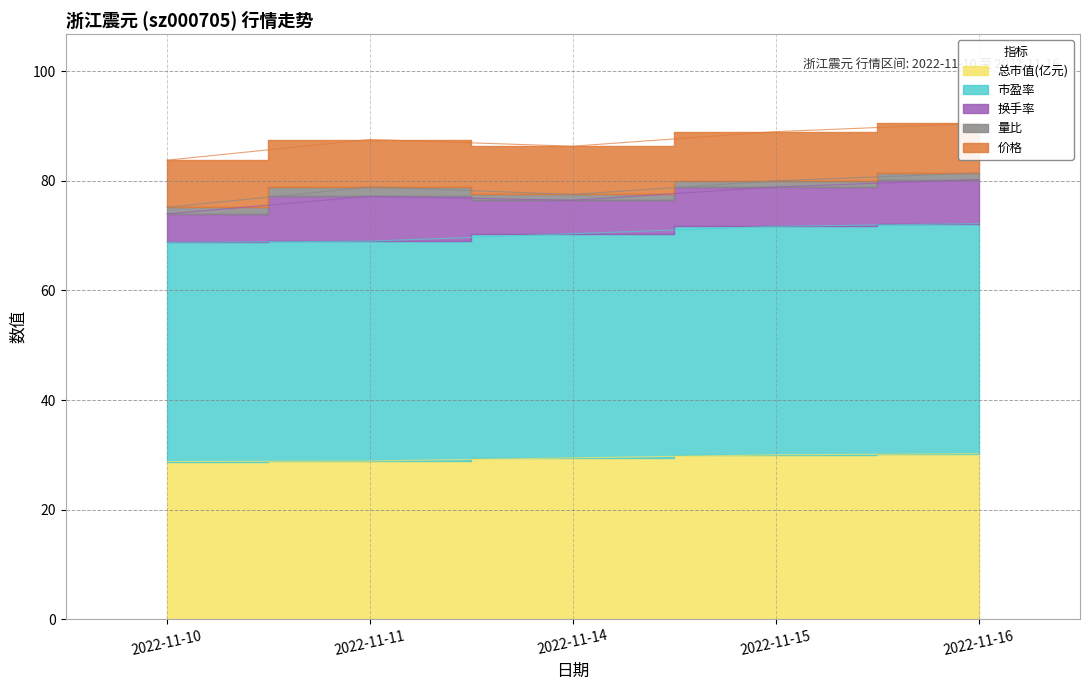

At which label is 换手率 closest to 6?

2022-11-14